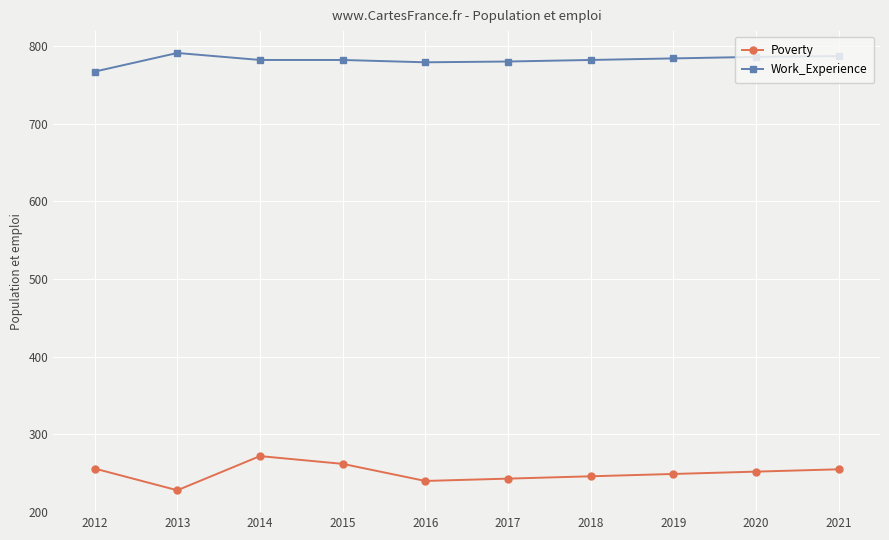

True or false: Poverty and Work_Experience intersect in this chart.

False